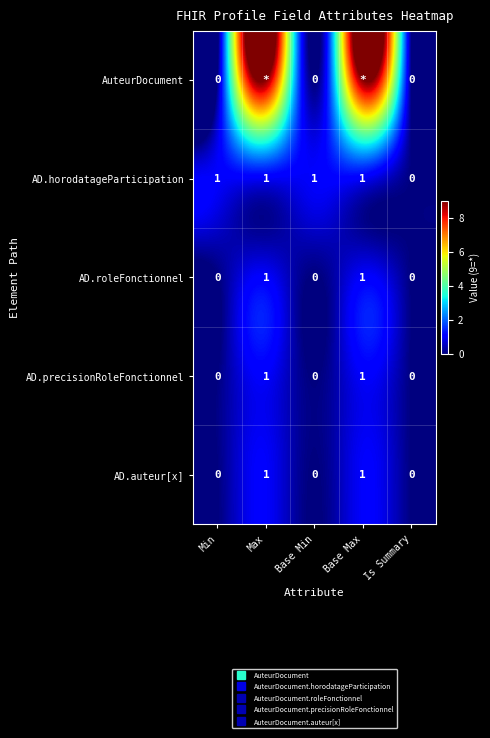

Which series has the largest range (max minus min)?

AuteurDocument